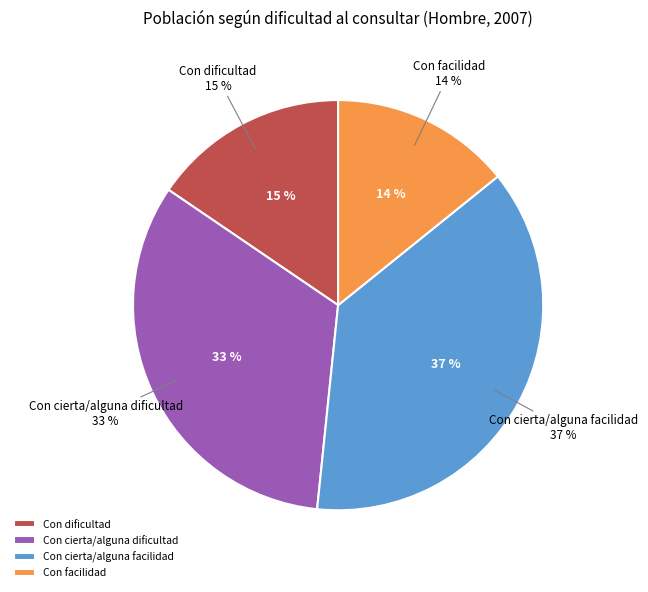

What is the total percentage of Con cierta/alguna dificultad and Con dificultad?

48.4%